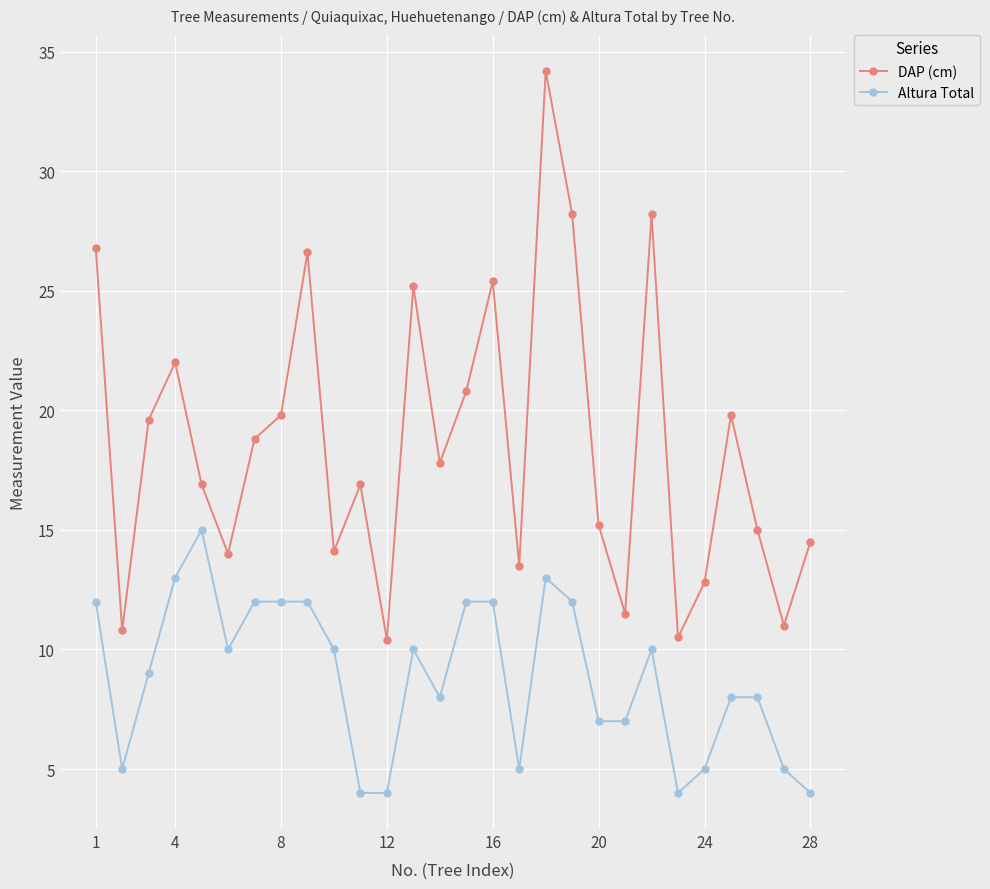

Which series has the largest total across all categories?

DAP (cm)